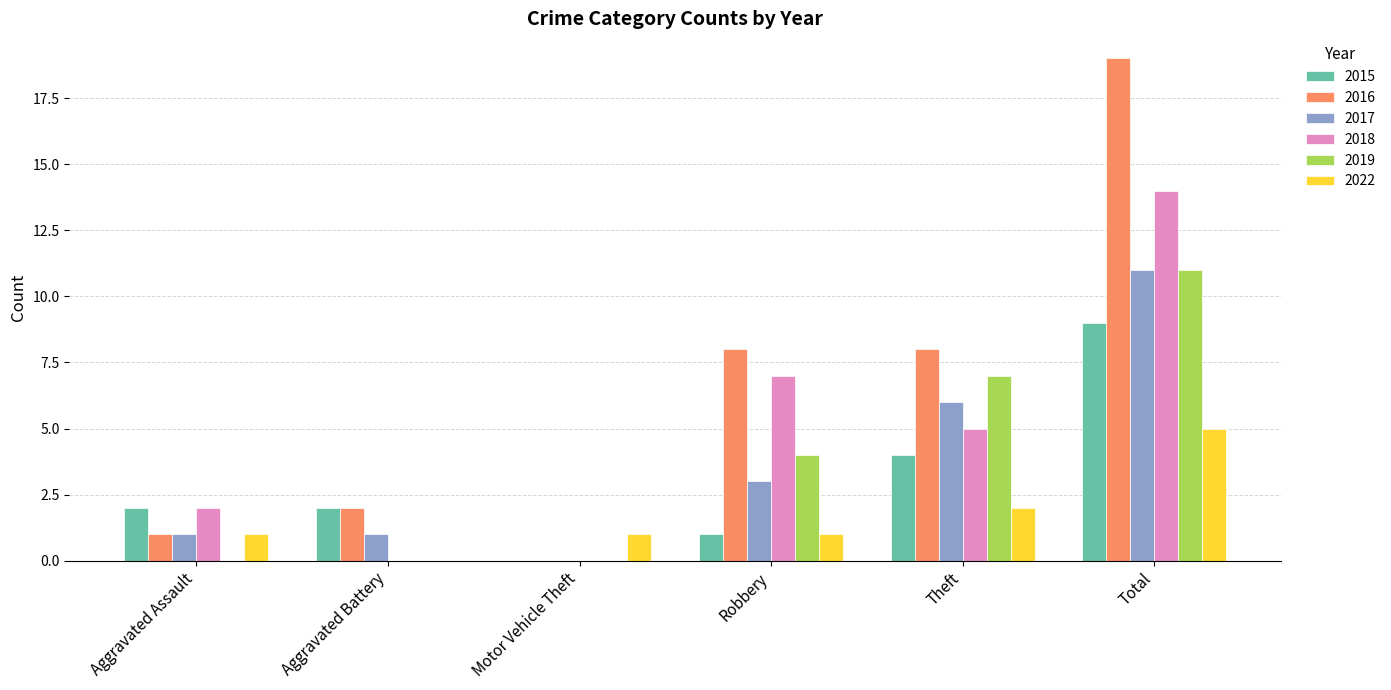

How many groups of bars are there?

6